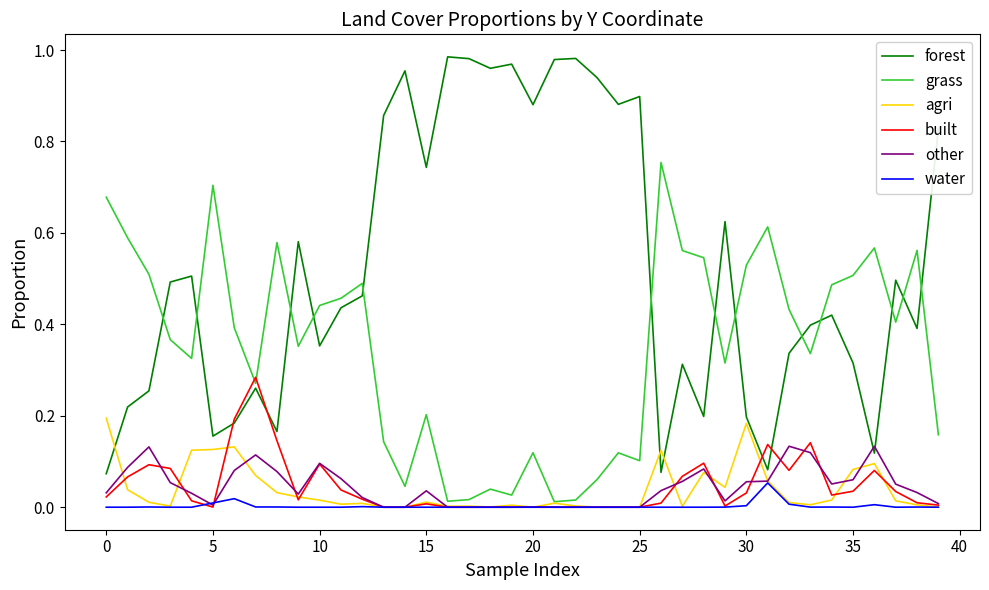

List the series in order of their peak value, lowest first.

water, other, agri, built, grass, forest